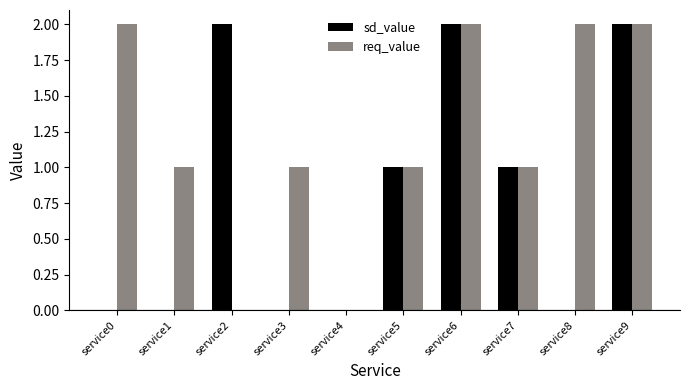

Is the value of req_value at service5 greater than the value of sd_value at service0?

Yes